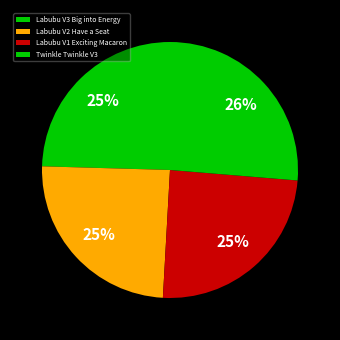

Is it true that Twinkle Twinkle V3 is 19% of the pie?

False